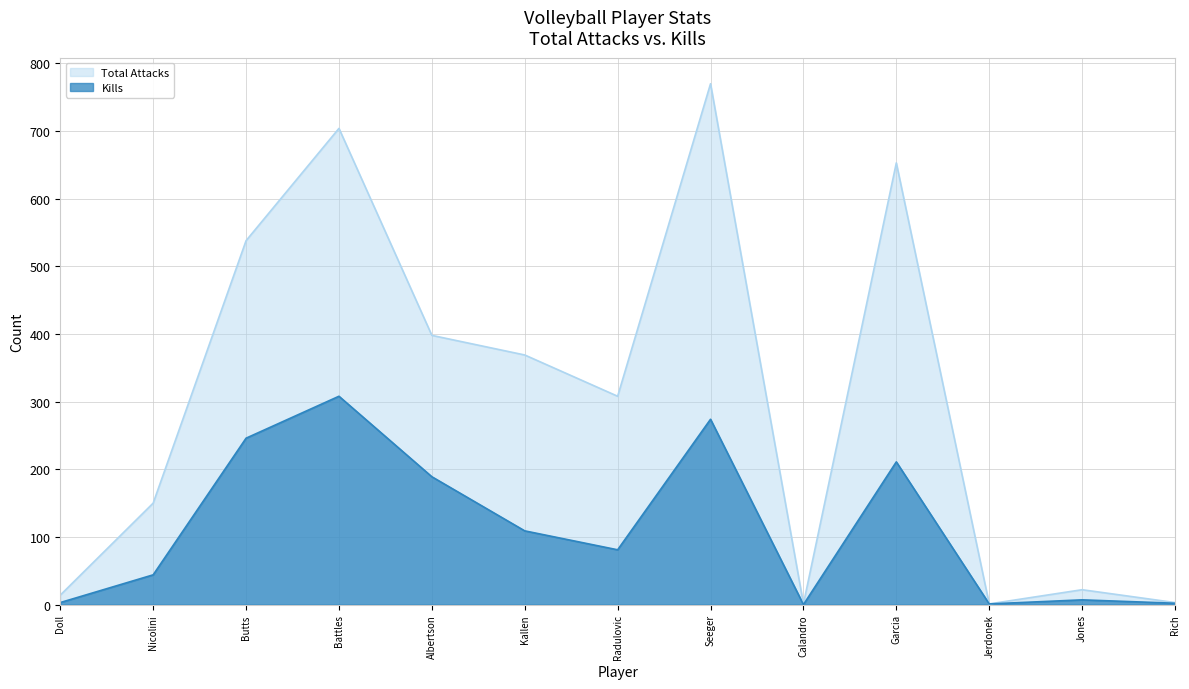

At which category is the sum across all series the highest?

Seeger